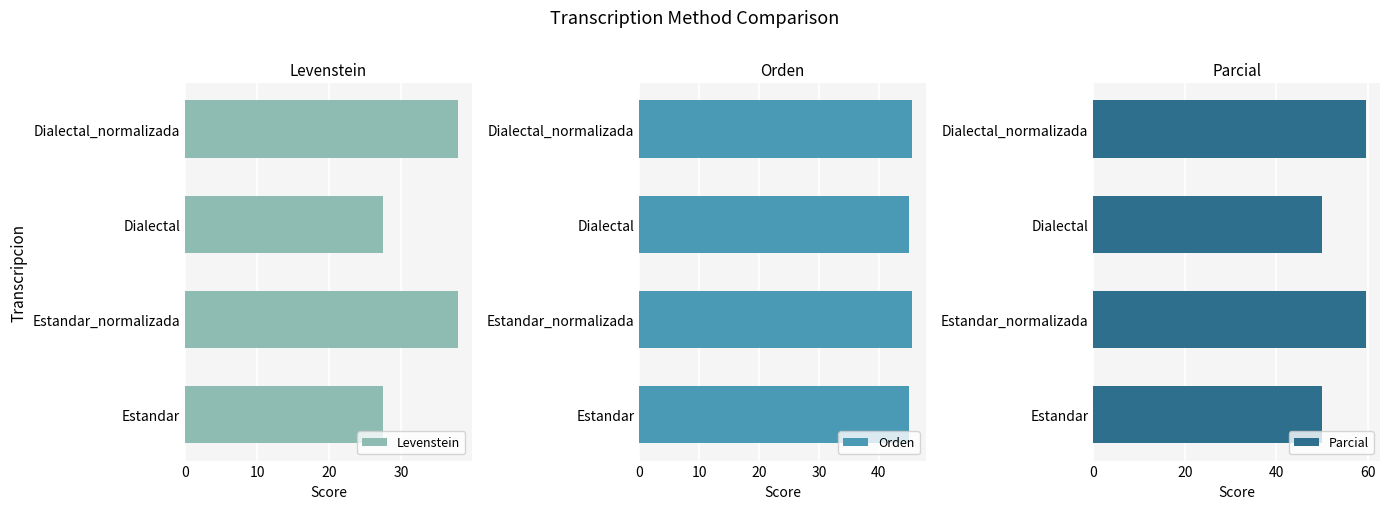

What value does the Orden series have at Dialectal?

45.0